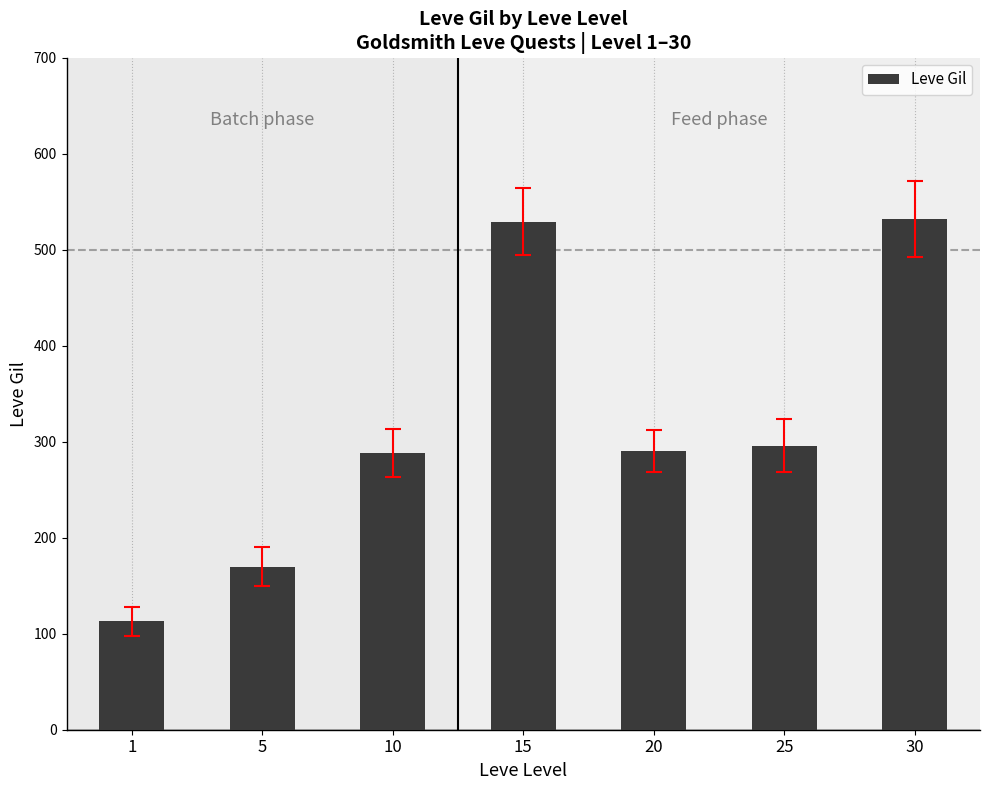

The value at 15 is 529. True or false?

True